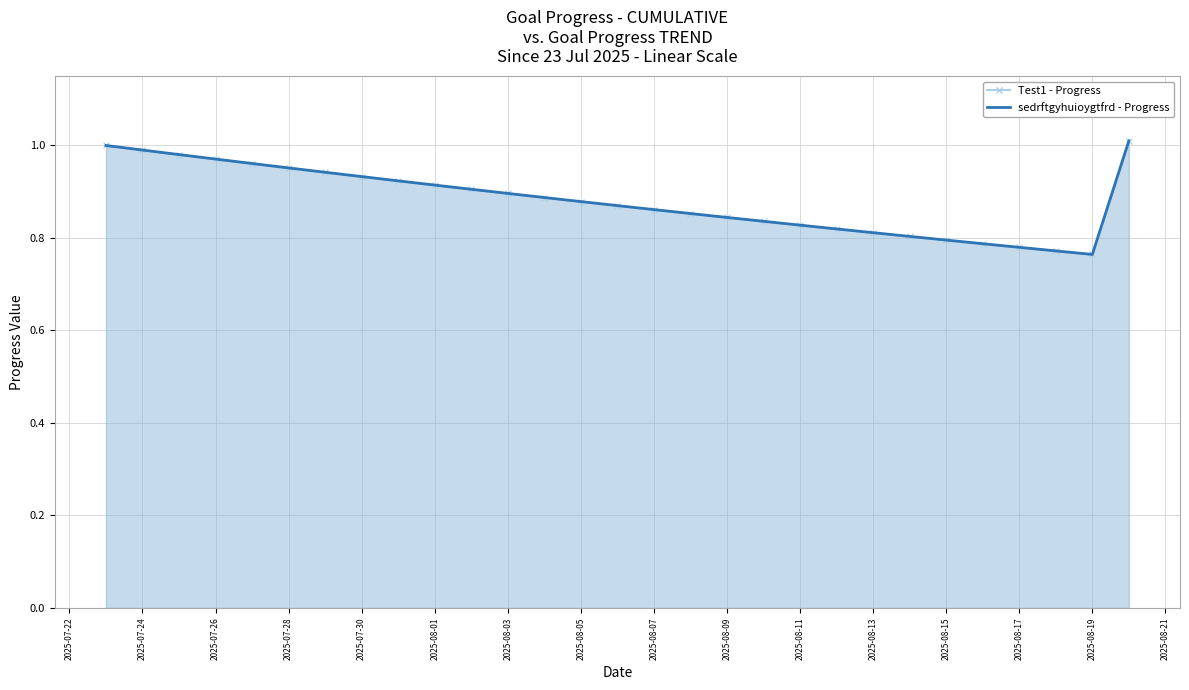

What is the label of the 19th point from the left?

2025-08-10